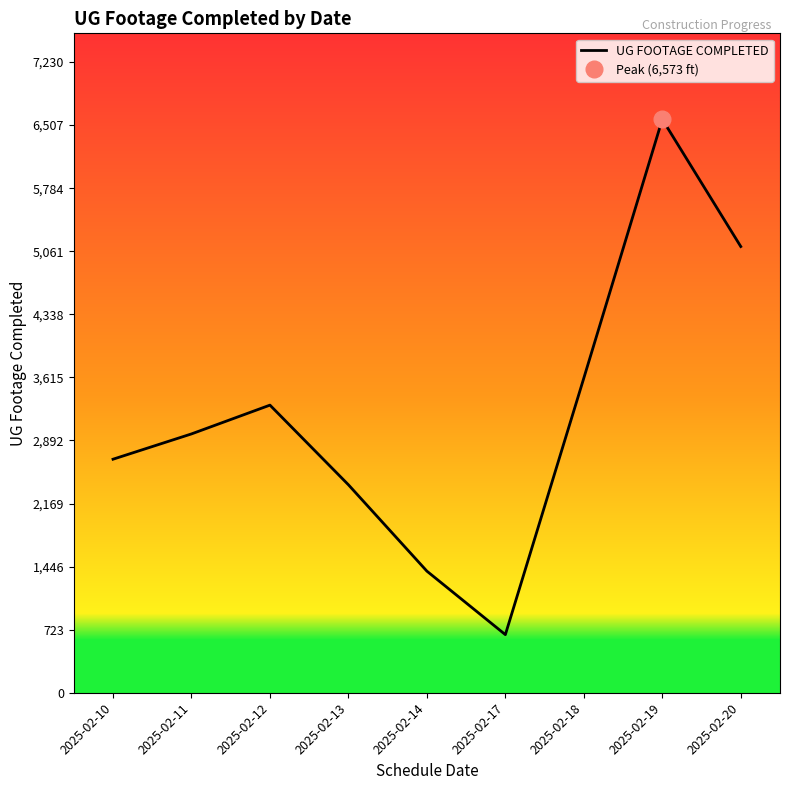

List the labels in order of value, smallest first.

2025-02-17, 2025-02-14, 2025-02-13, 2025-02-10, 2025-02-11, 2025-02-12, 2025-02-18, 2025-02-20, 2025-02-19